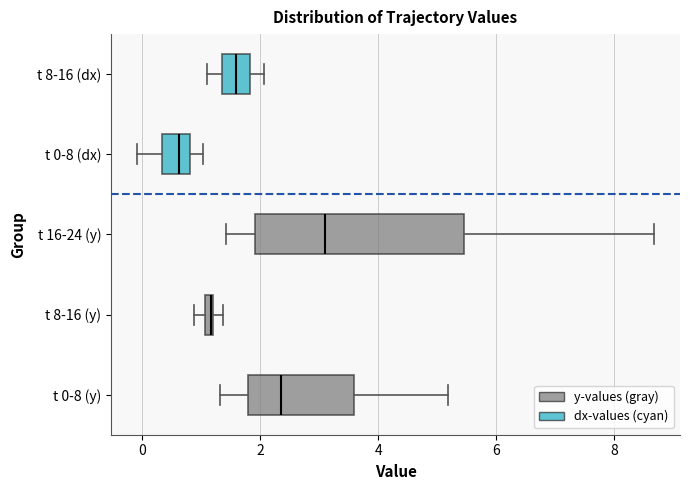

Which box is the widest, from its left edge to its right edge?

t 16-24 (y)